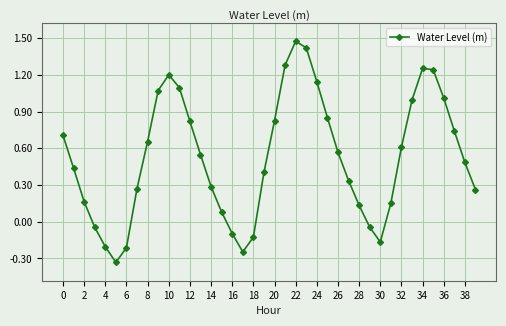

What is the difference between the maximum and minimum values?

1.8